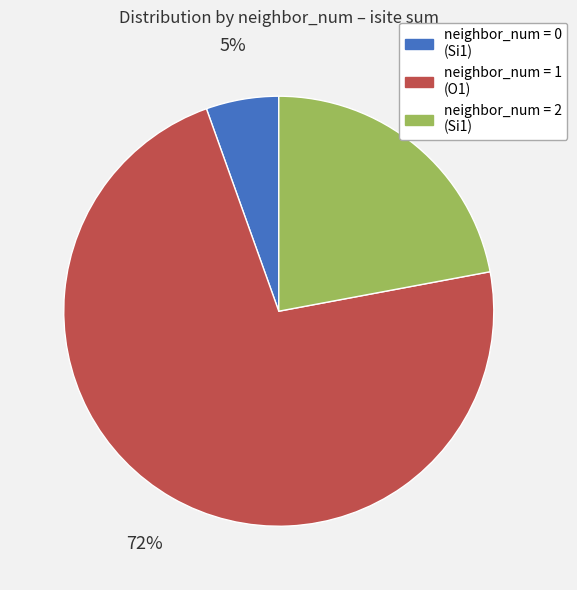

Does any single category account for the majority?

Yes